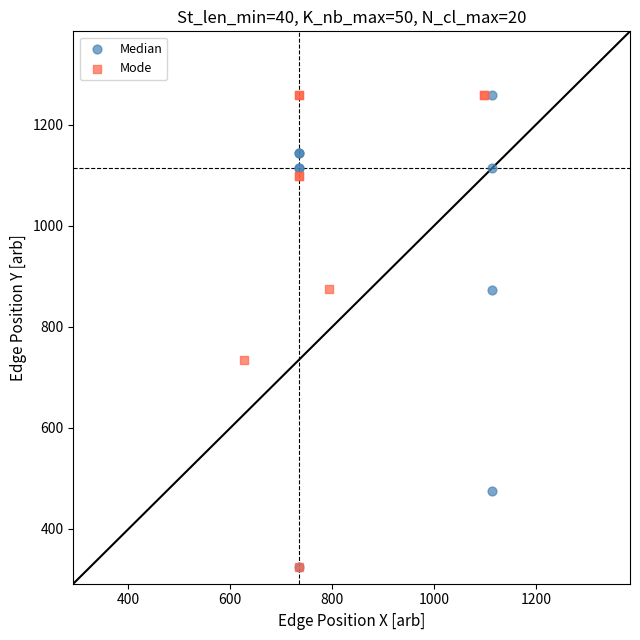

What are all the series names shown in the legend?

Median, Mode